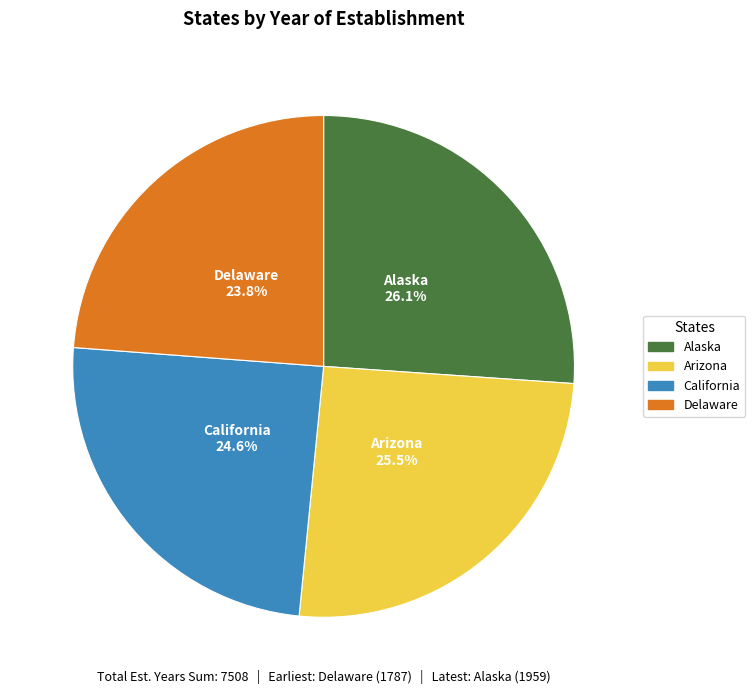

Rank the categories by value from highest to lowest.

Alaska, Arizona, California, Delaware